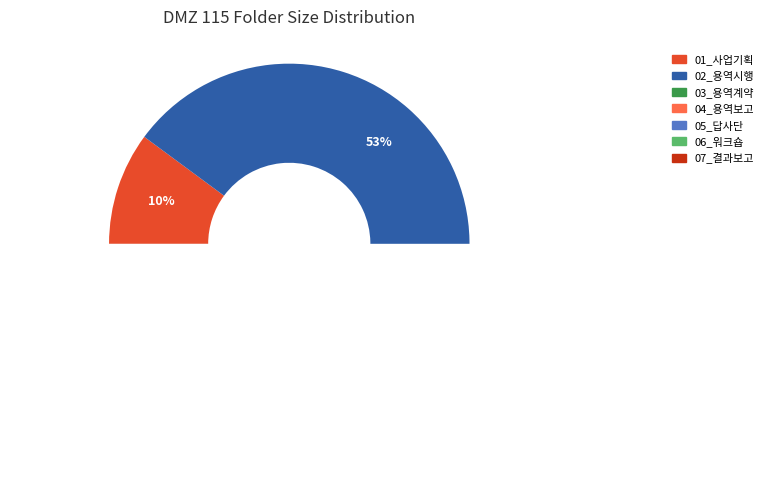

Count the number of slices in the pie.

7